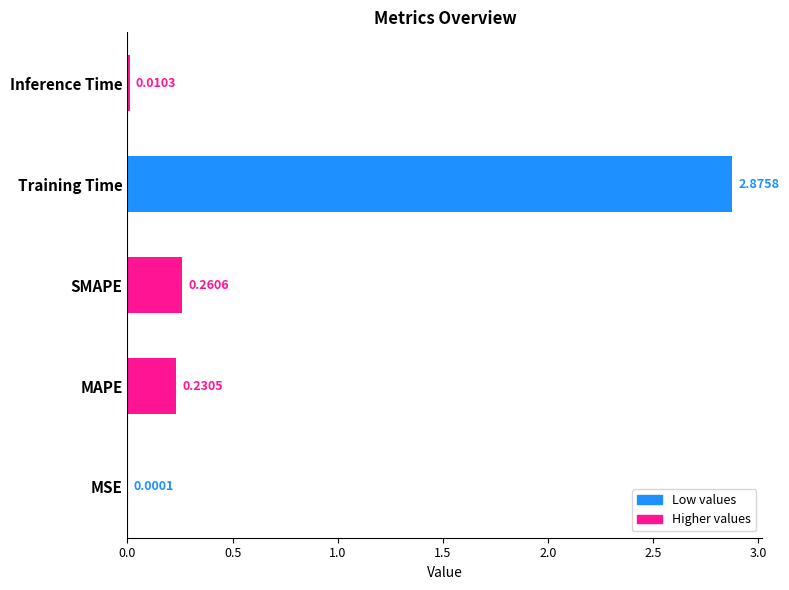

What is the change in value from MSE to SMAPE?

+0.3